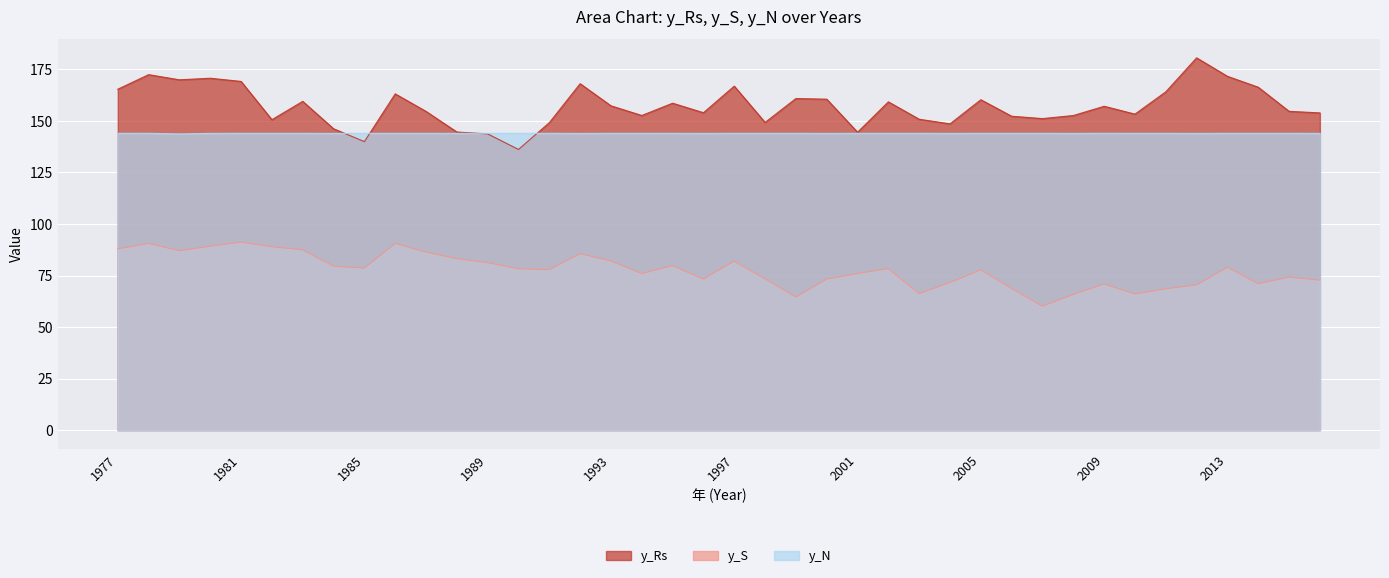

What is the total value across all series at 1993?

383.4